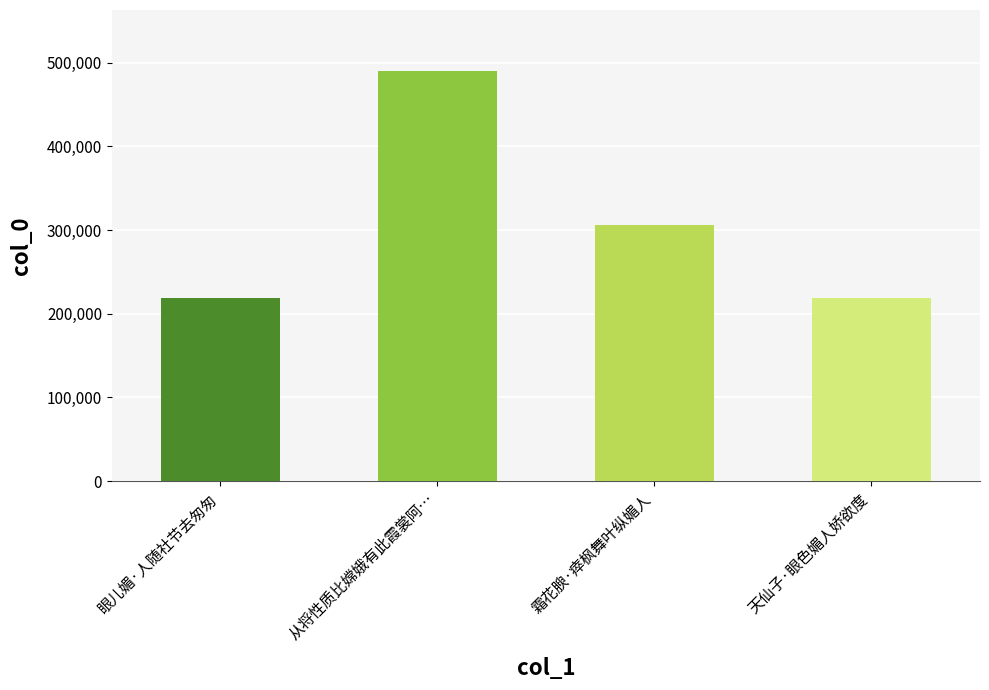

What is the greatest value displayed?

489598